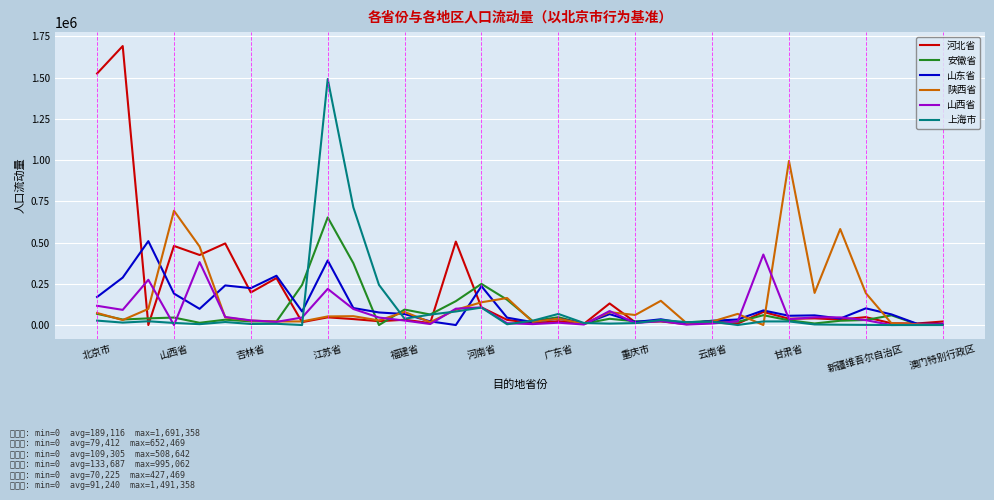

At how many categories does at least one series exceed 1095331?

3